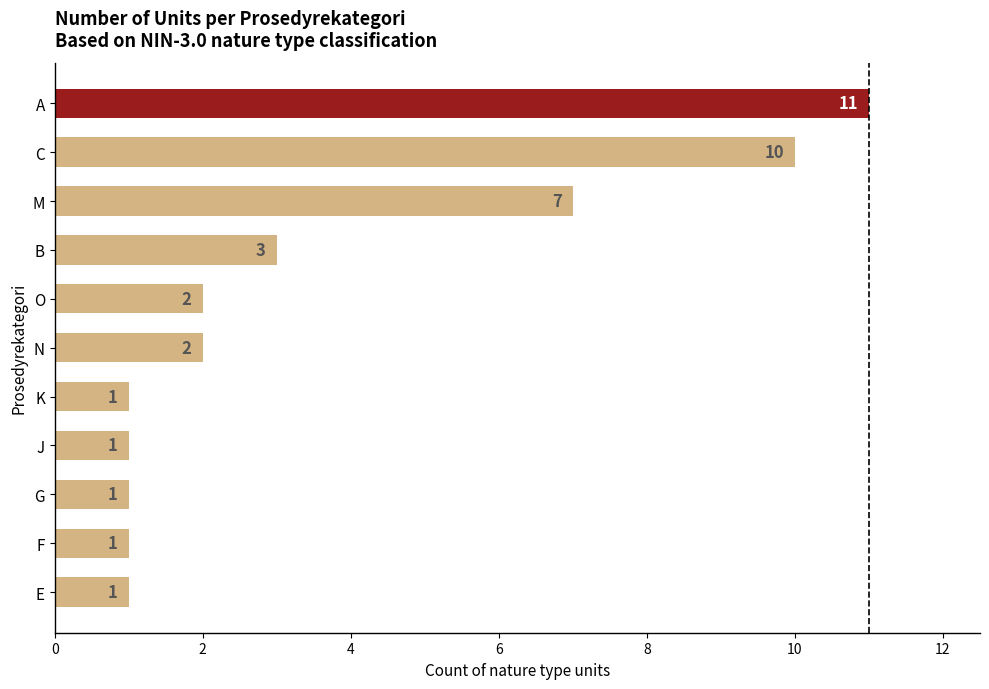

How many values are between 1 and 7?

9